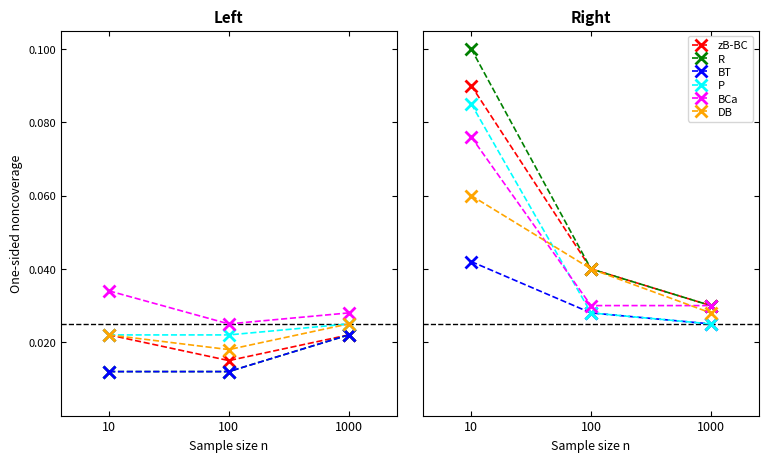

What is the approximate value of R at 10?

0.1